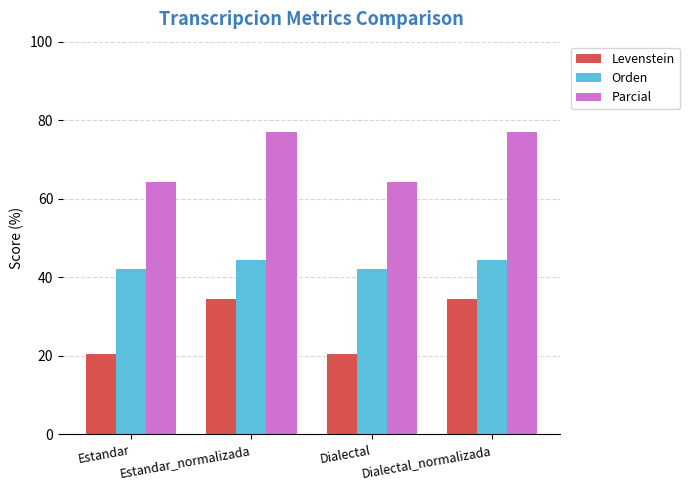

What is the label of the 3rd bar from the right?

Estandar_normalizada